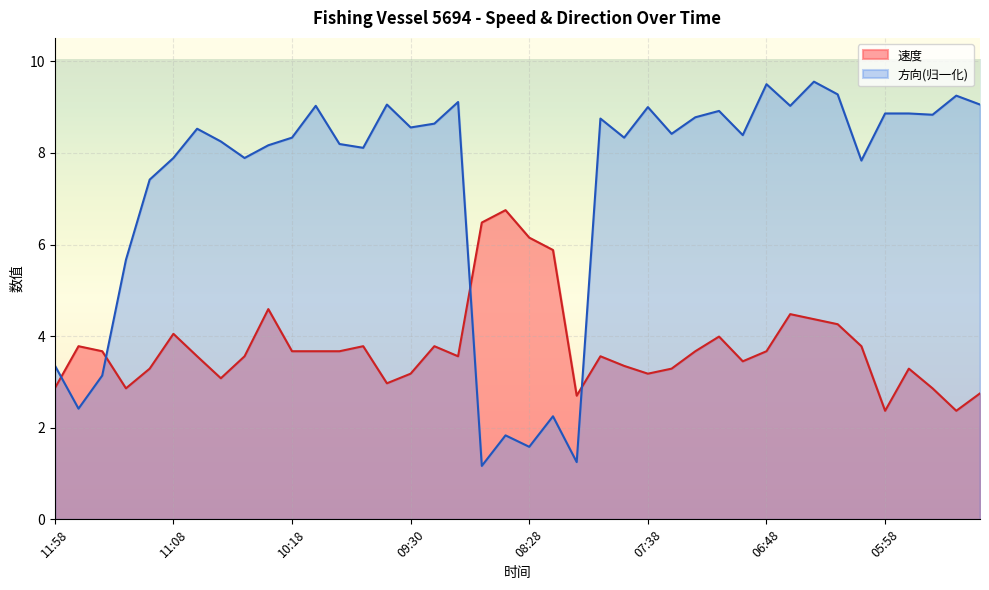

What is the maximum value for 方向?

9.6